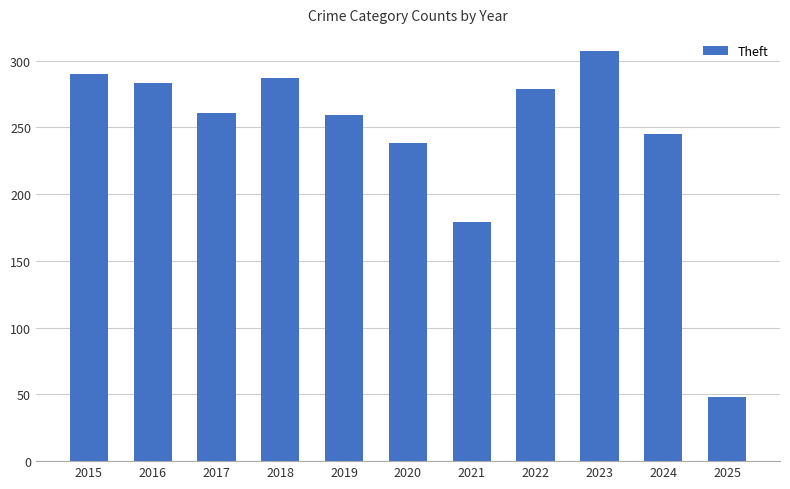

Reading left to right, what are all the values shown in this chart?

2015=290	2016=283	2017=261	2018=287	2019=259	2020=238	2021=179	2022=279	2023=307	2024=245	2025=48